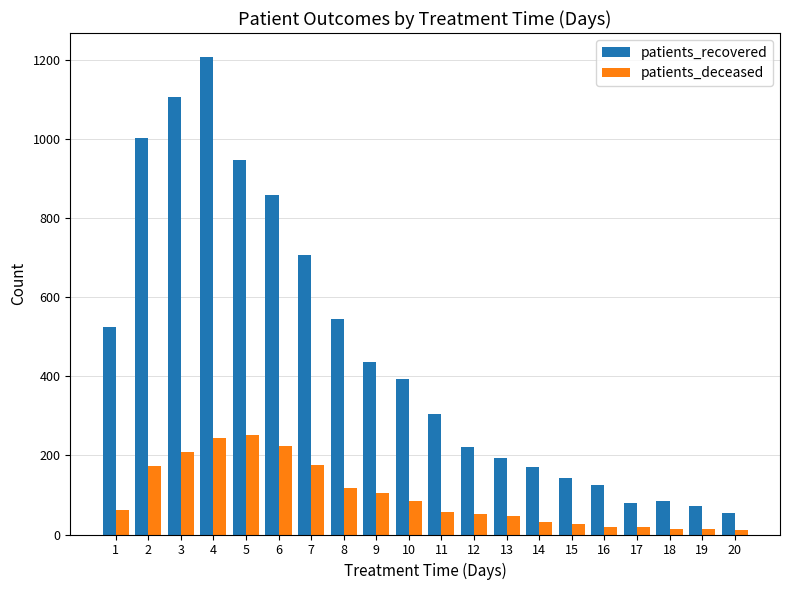

List the series in order of their overall mean, lowest first.

patients_deceased, patients_recovered